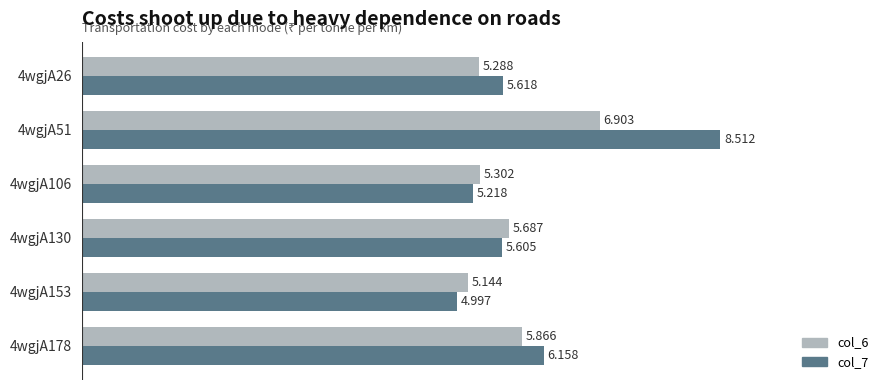

Is the value of col_6 at 4wgjA106 greater than the value of col_7 at 4wgjA51?

No